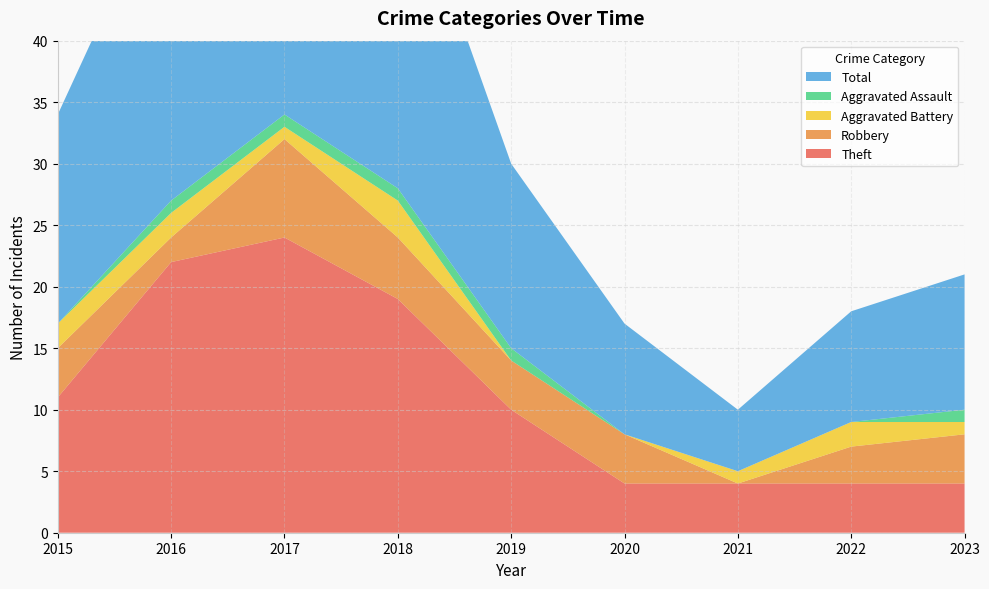

Reading left to right, list all the values displayed in this chart.

Theft: 2015=11	2016=22	2017=24	2018=19	2019=10	2020=4	2021=4	2022=4	2023=4
Robbery: 2015=4	2016=2	2017=8	2018=5	2019=4	2020=4	2021=0	2022=3	2023=4
Aggravated Battery: 2015=2	2016=2	2017=1	2018=3	2019=0	2020=0	2021=1	2022=2	2023=1
Aggravated Assault: 2015=0	2016=1	2017=1	2018=1	2019=1	2020=0	2021=0	2022=0	2023=1
Total: 2015=17	2016=27	2017=35	2018=28	2019=15	2020=9	2021=5	2022=9	2023=11